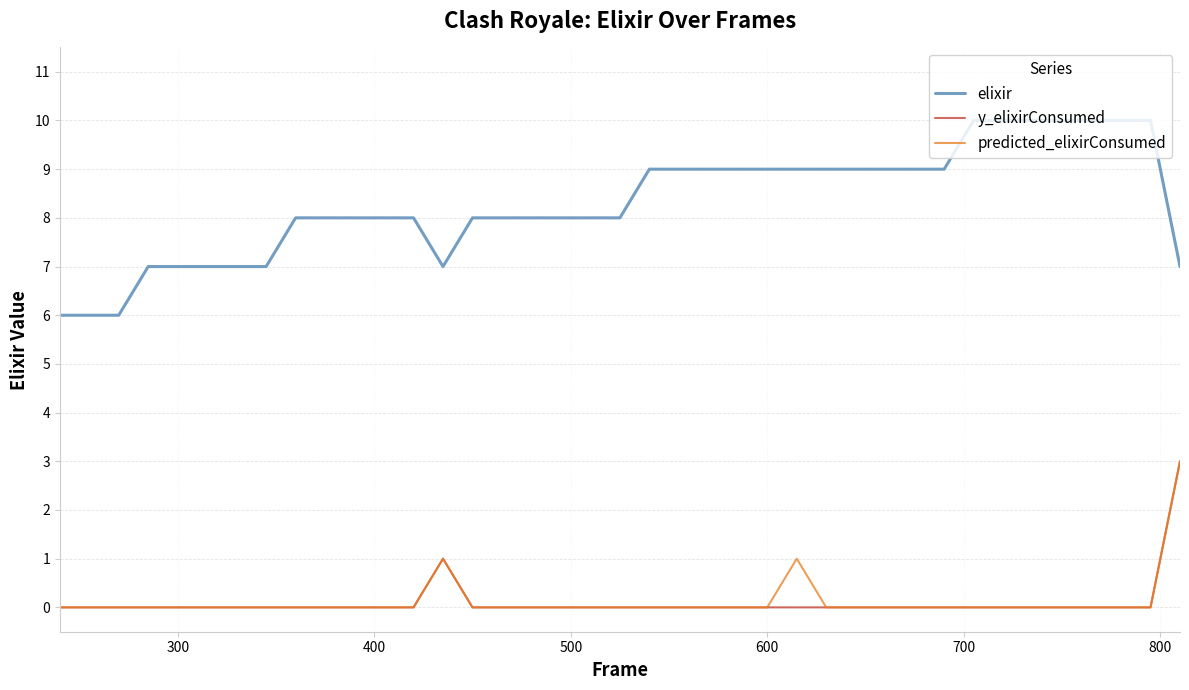

Which series has the largest total across all categories?

elixir